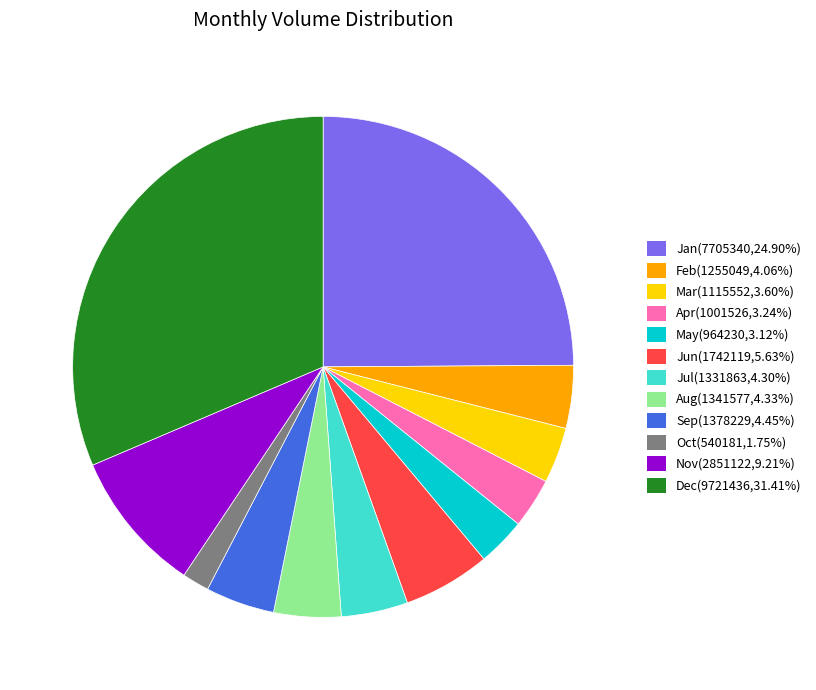

What is the ratio of the value at Jan(7705340,24.90%) to the value at Mar(1115552,3.60%)?

6.9